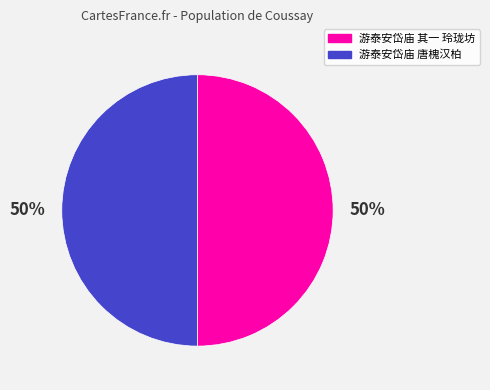

What percentage is the 游泰安岱庙 其一 玲珑坊 slice, to the nearest percent?

50%